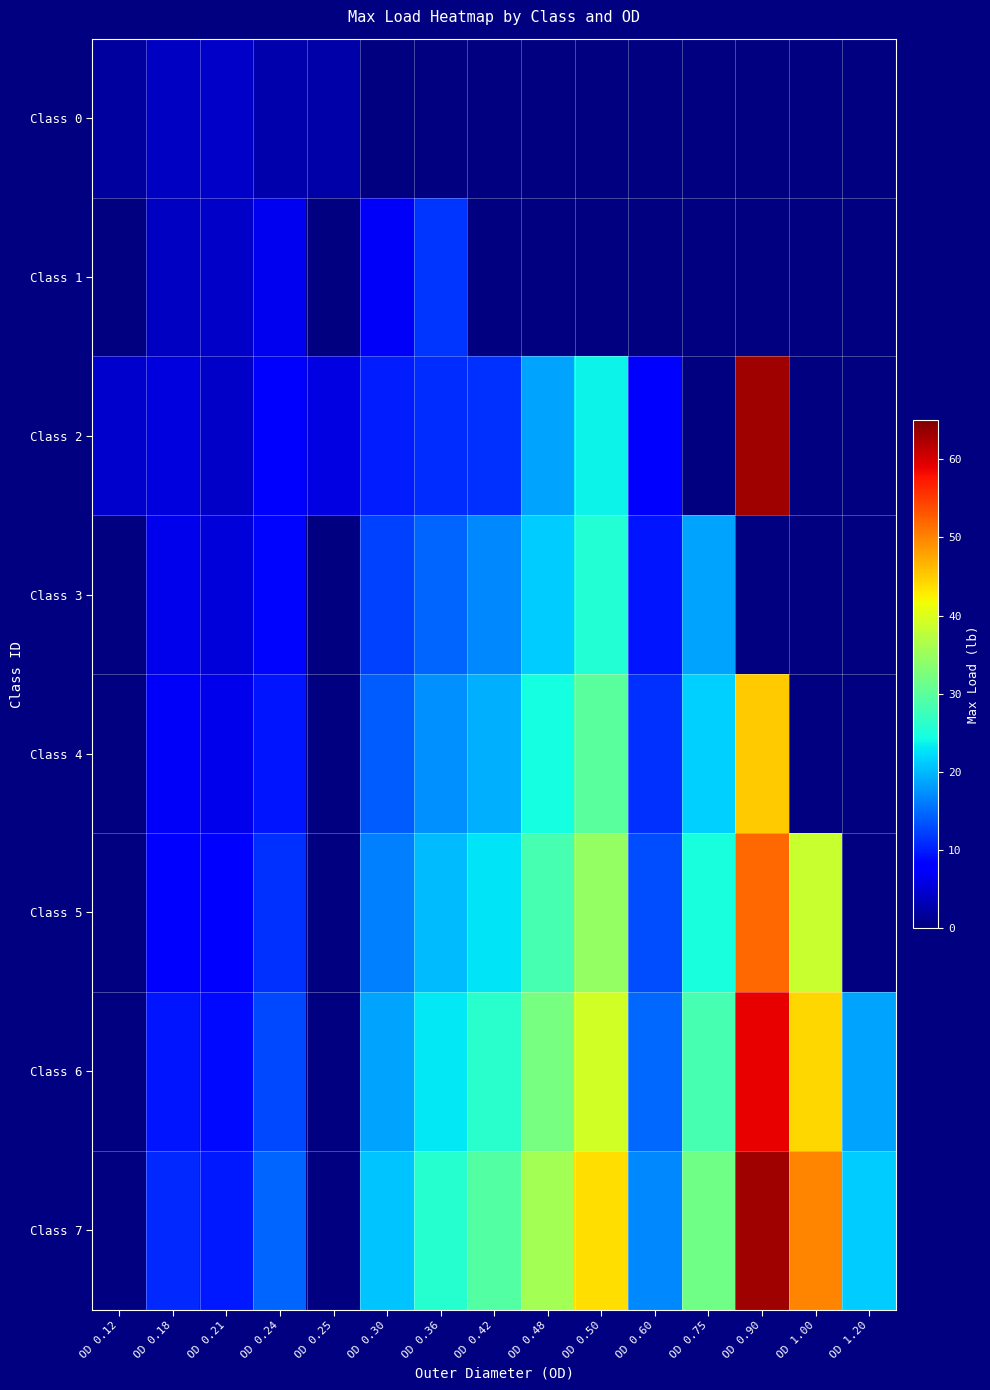

At how many categories does at least one series exceed 37?

3